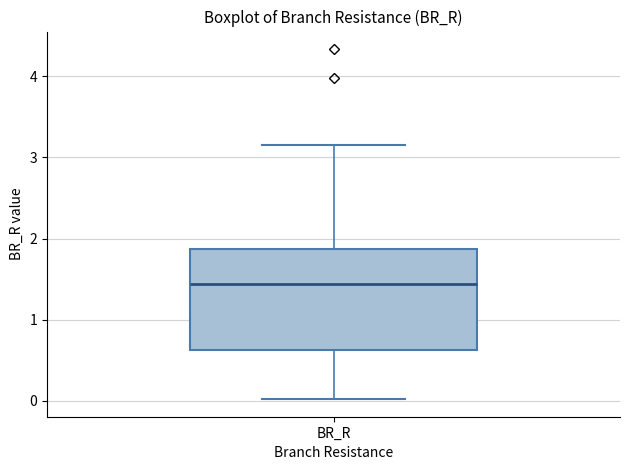

Read this box plot against the y-axis: the position of the median line, the range covered by the box, and the ends of both whiskers. The values are not printed on the chart, so give them approximately, as read against the axis.

median 1.4, box 0.6 to 1.9, whiskers 0.0 to 3.1